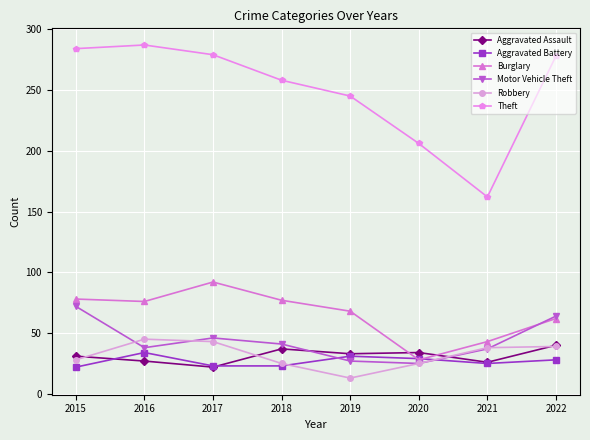

Does the chart have visible grid lines?

Yes